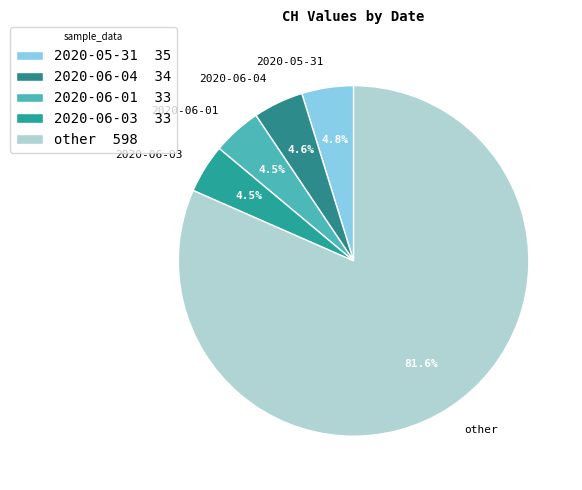

Combined, what portion of the pie is other and 2020-05-31?

86.4%